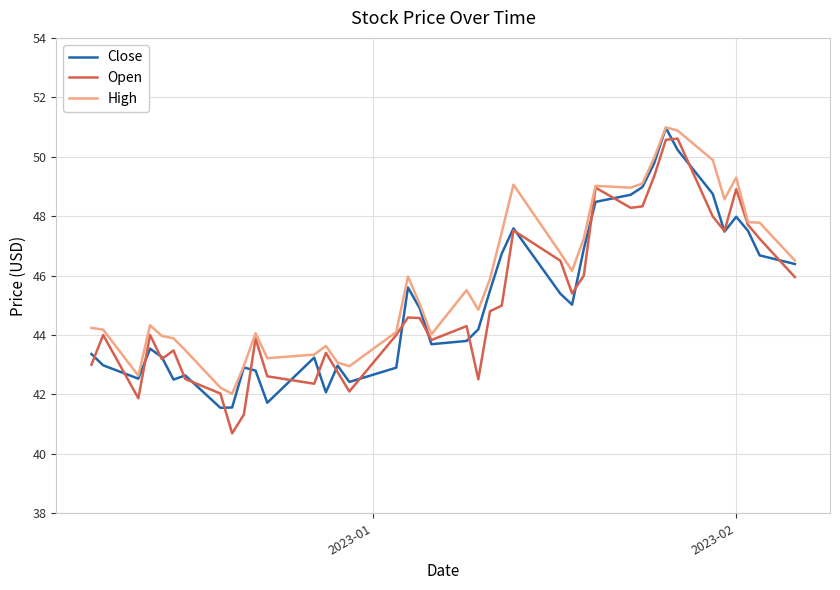

What is the lowest value of the High series?

42.0